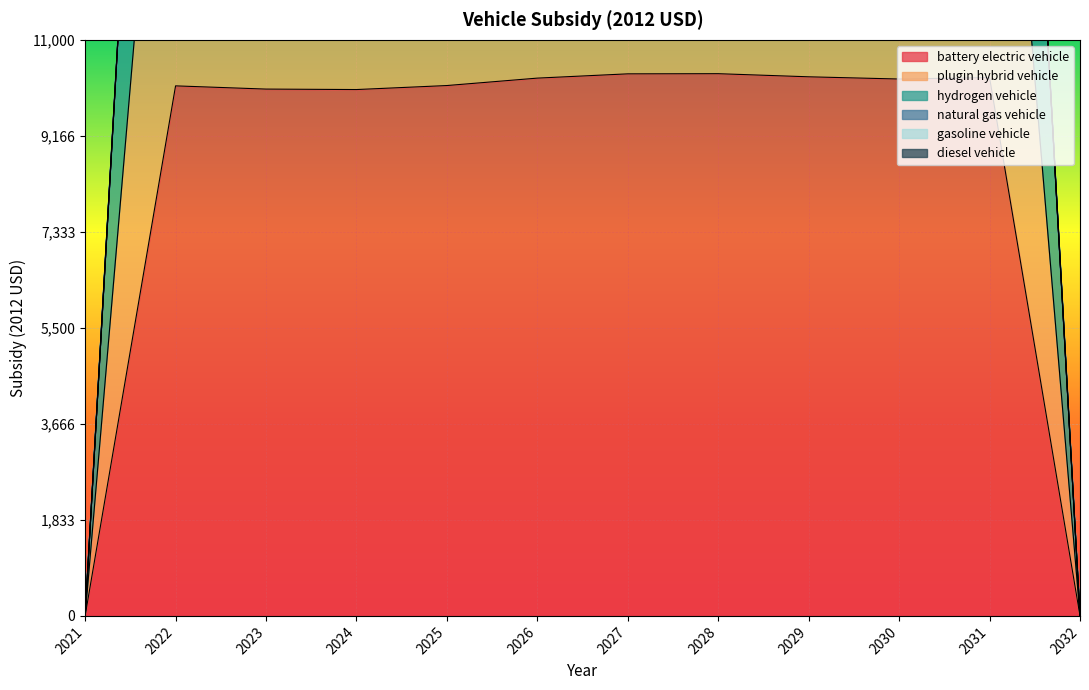

What is the value of the plugin hybrid vehicle point at the 3rd from the left?

20119.5